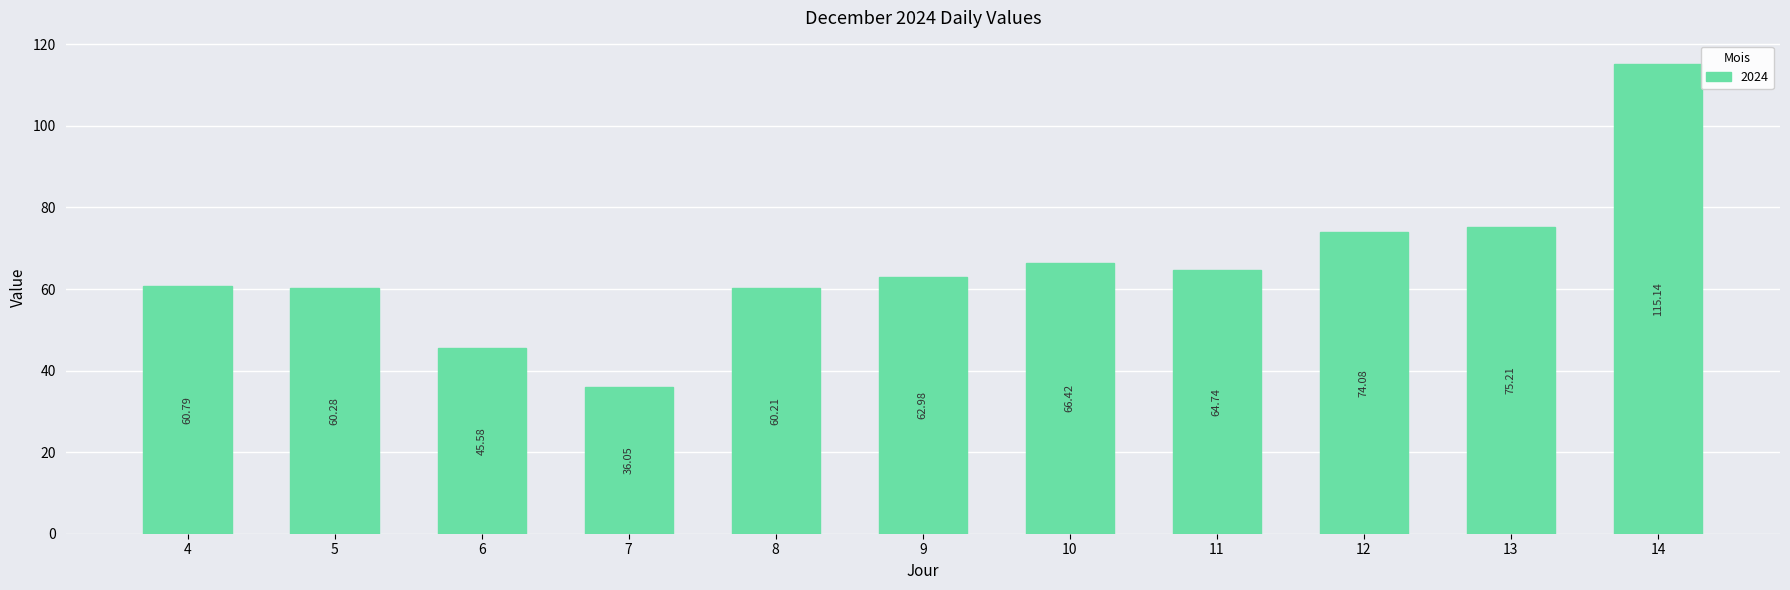

List the labels in order of value, smallest first.

7, 6, 8, 5, 4, 9, 11, 10, 12, 13, 14